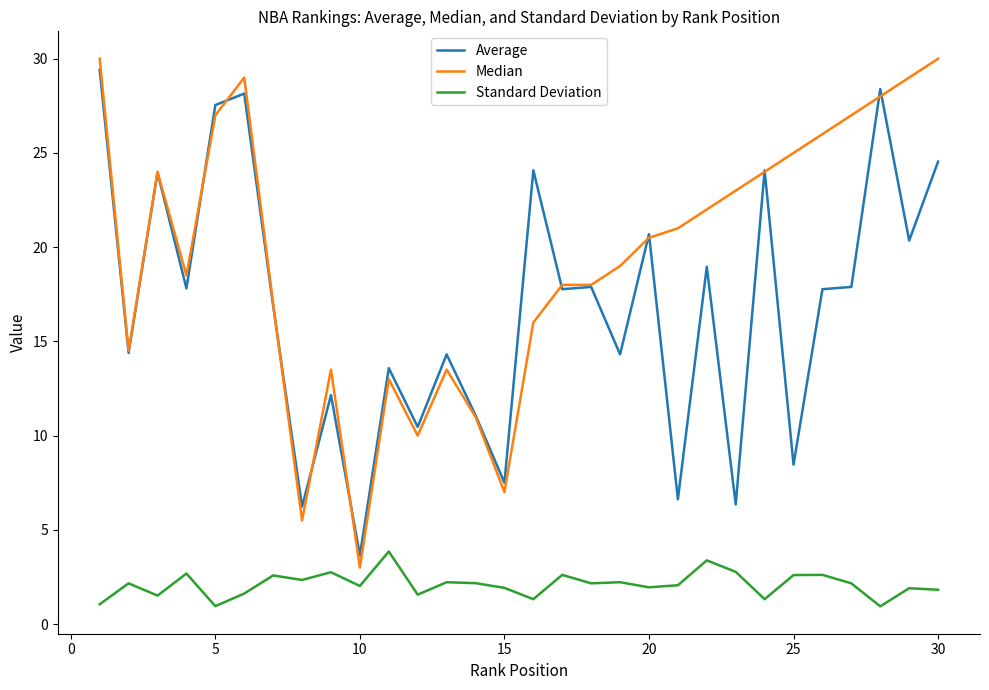

True or false: Standard Deviation has more than 0 interior local peaks.

True